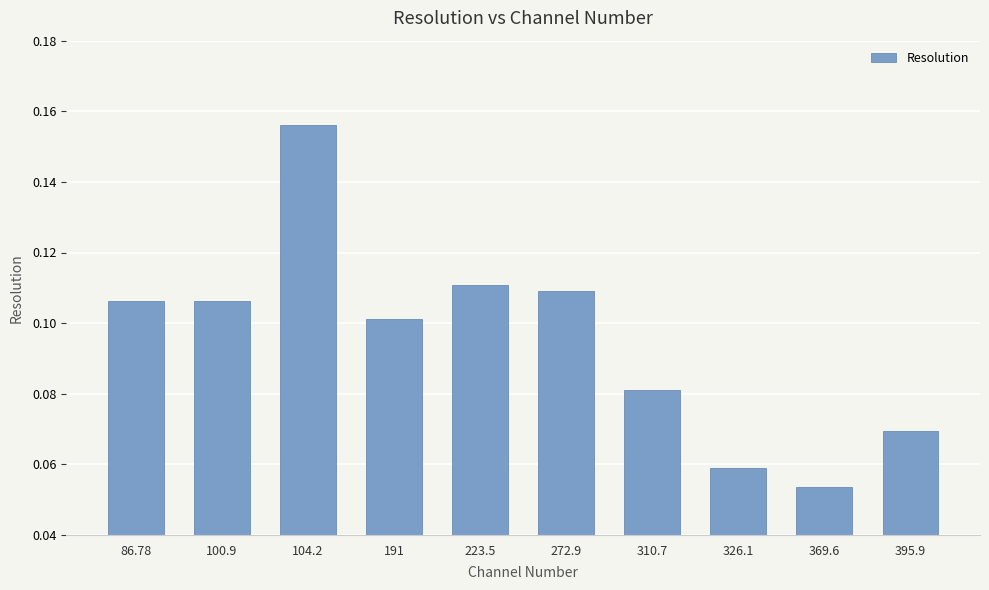

The value at 310.7 is 0.1. True or false?

True